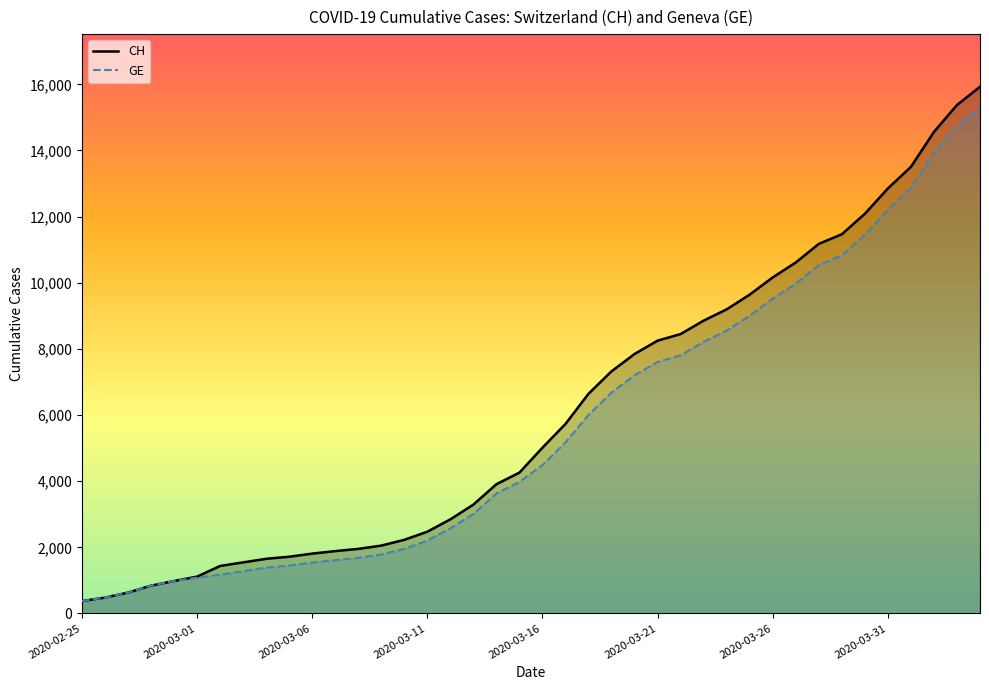

What is the maximum value shown in the chart?

15926